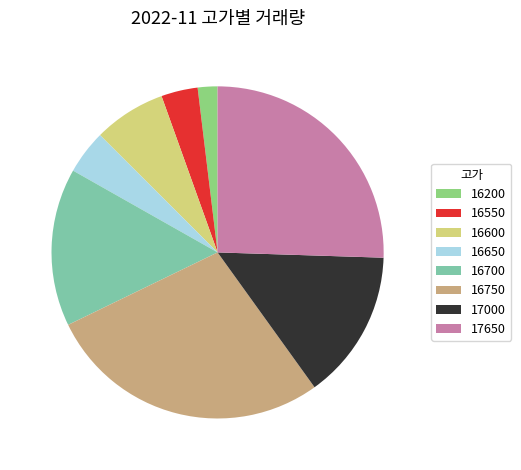

Does any single category account for the majority?

No